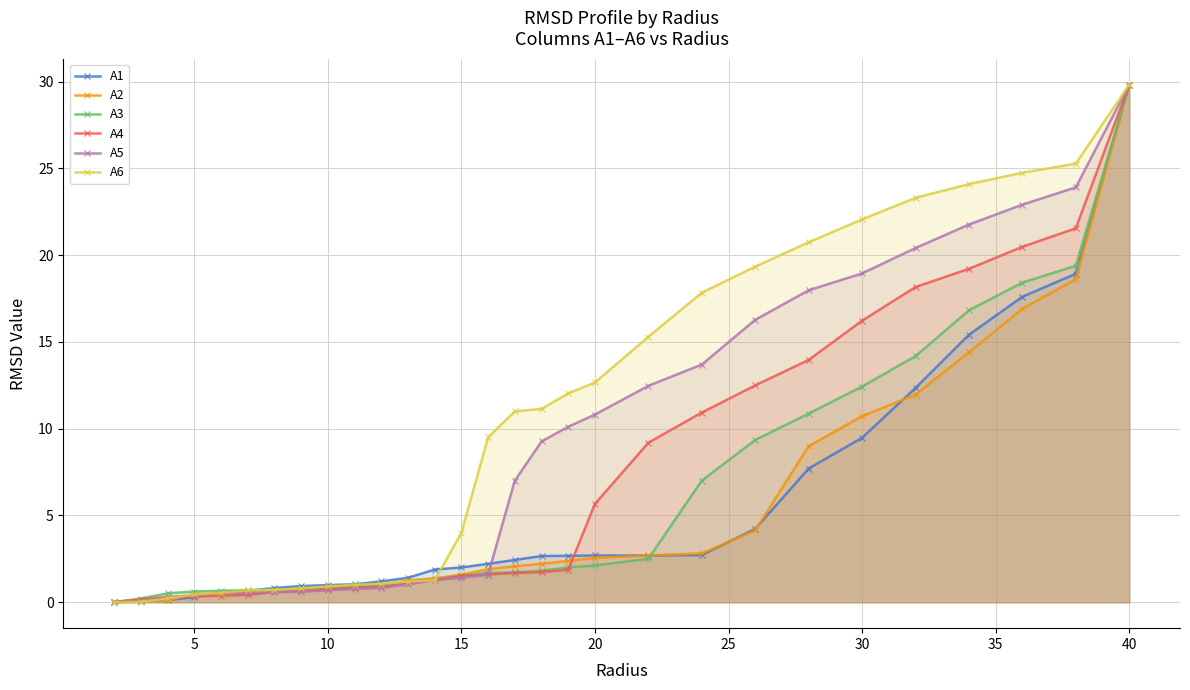

At which category is the sum across all series the highest?

40